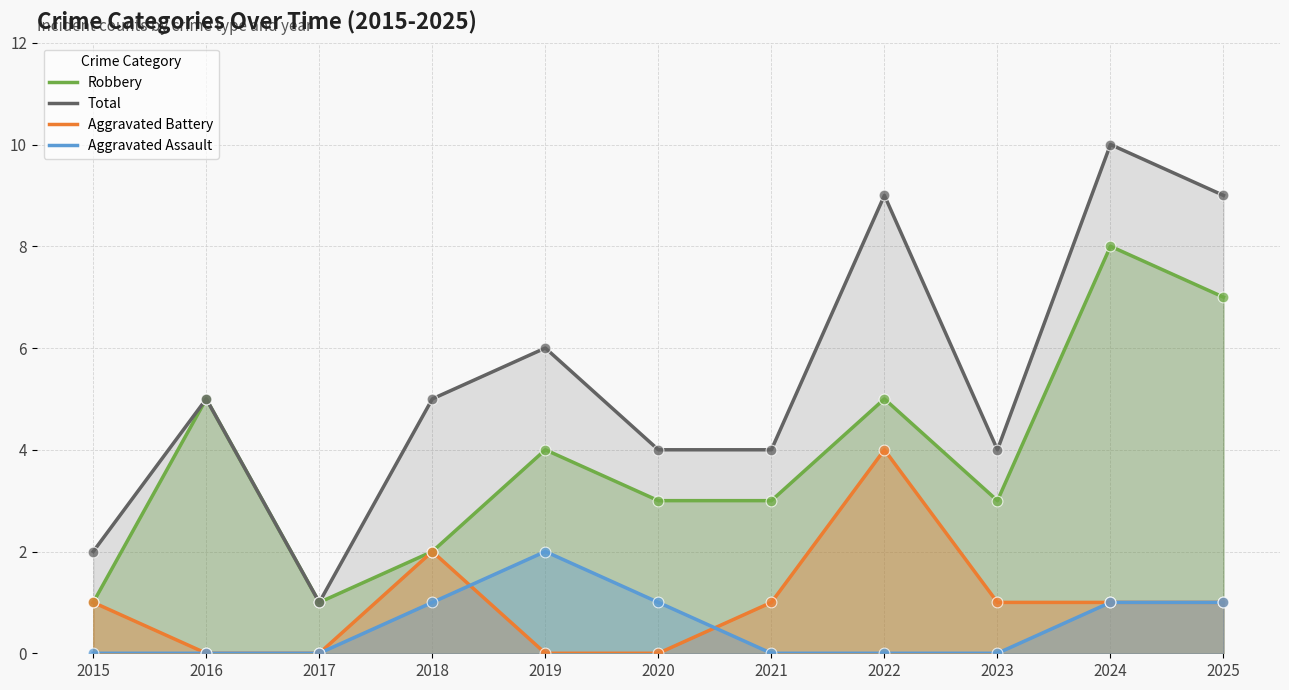

Is the value of Robbery at 2024 greater than the value of Aggravated Assault at 2022?

Yes